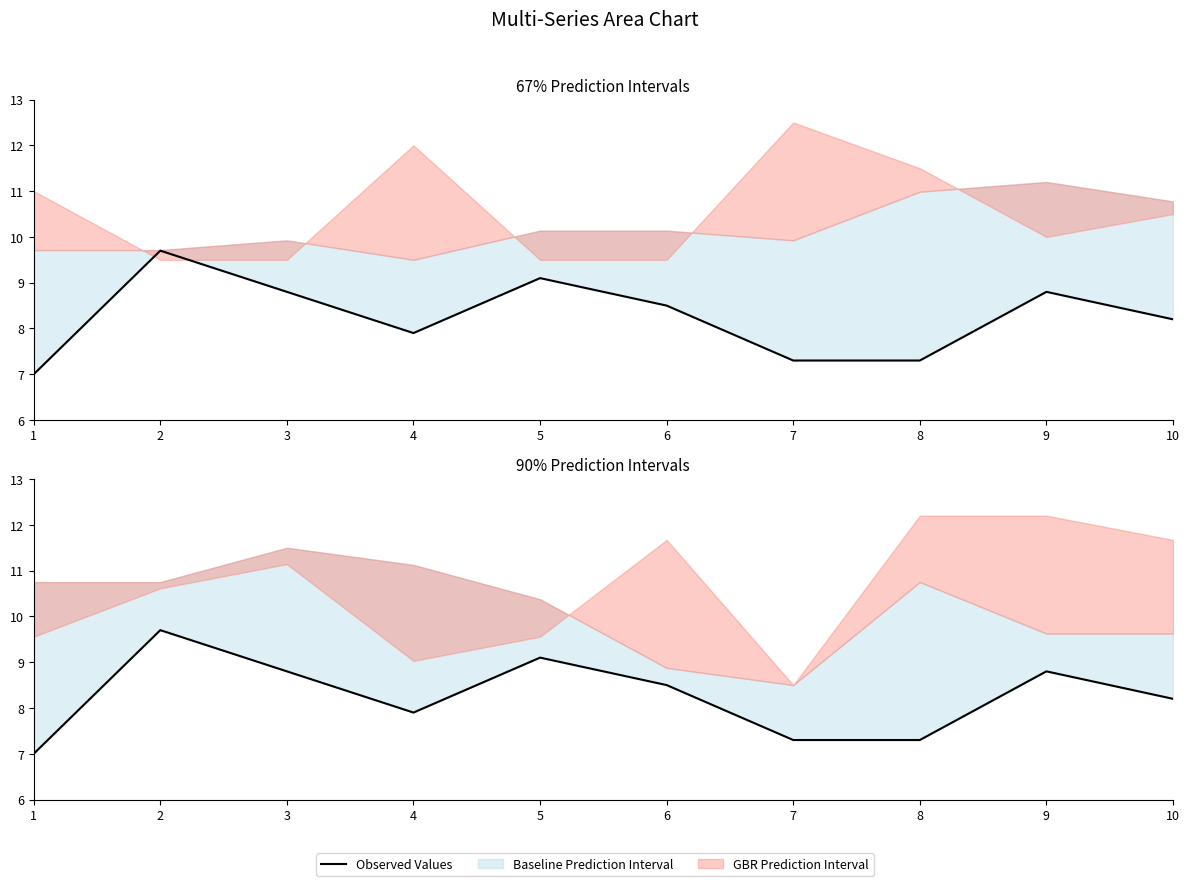

List the labels in order of value, largest first.

2, 5, 3, 9, 6, 10, 4, 7, 8, 1